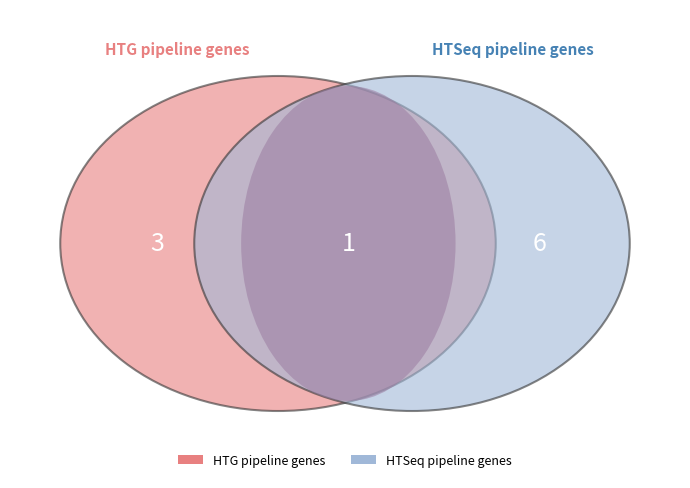

Is it true that 3 is 56% of the pie?

False